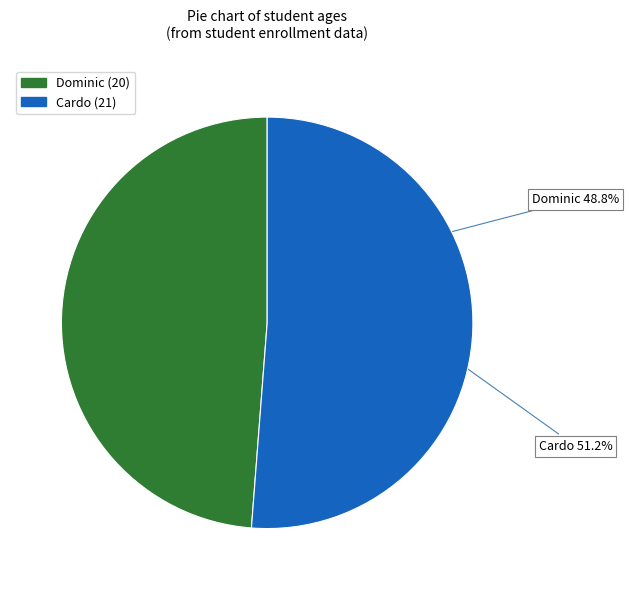

Between Dominic and Cardo, which is larger?

Cardo